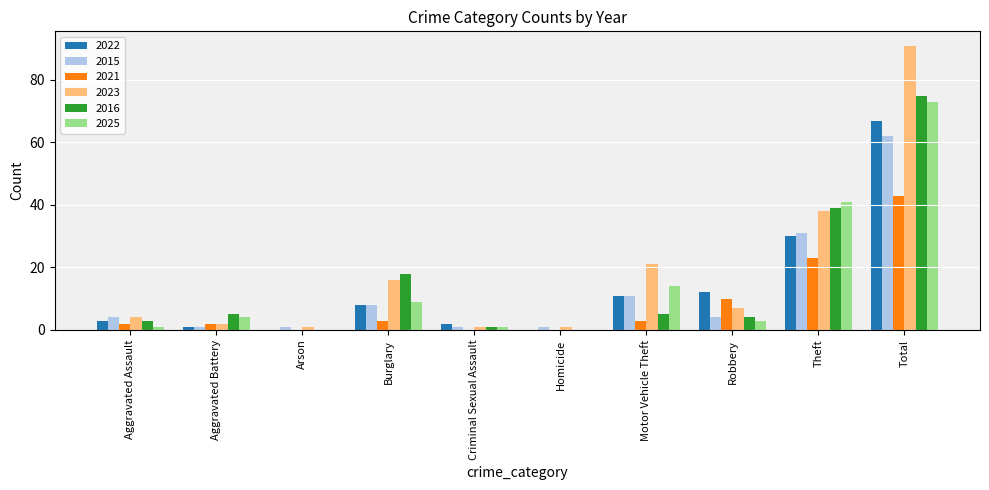

Is it true that 2021 equals 0 at Homicide?

True